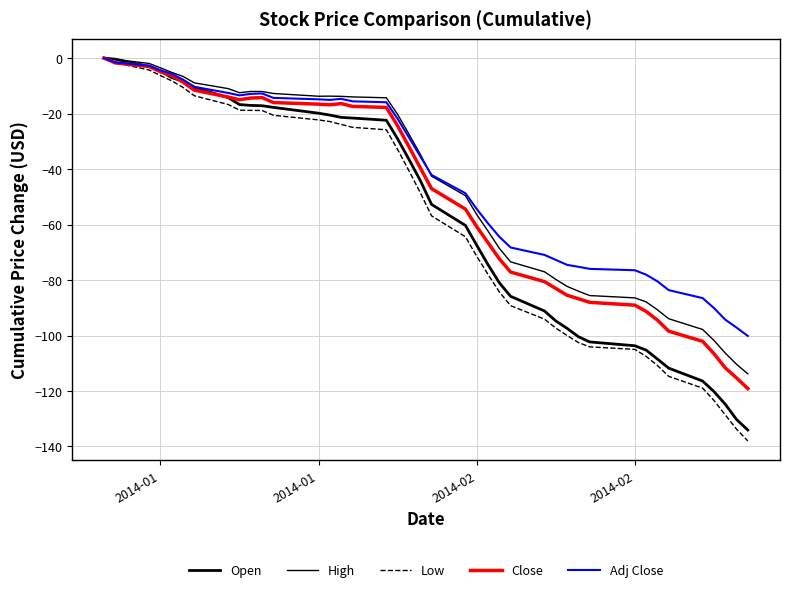

Does the chart display data point markers on the line(s)?

No